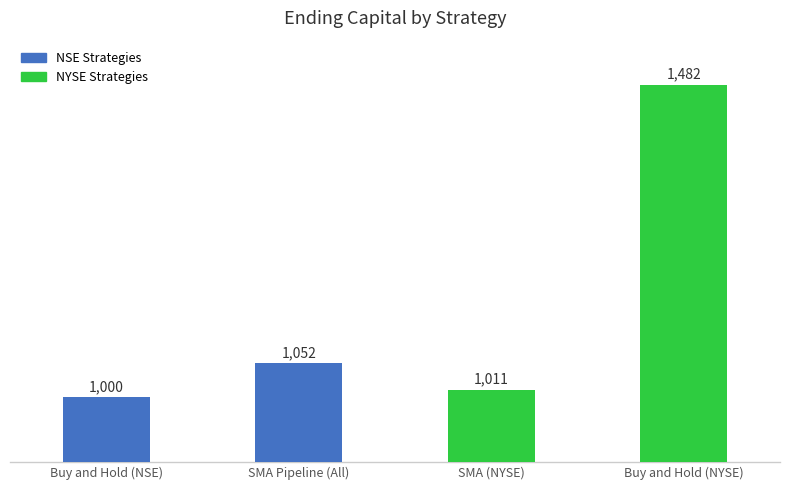

What position from the left is SMA Pipeline (All)?

2